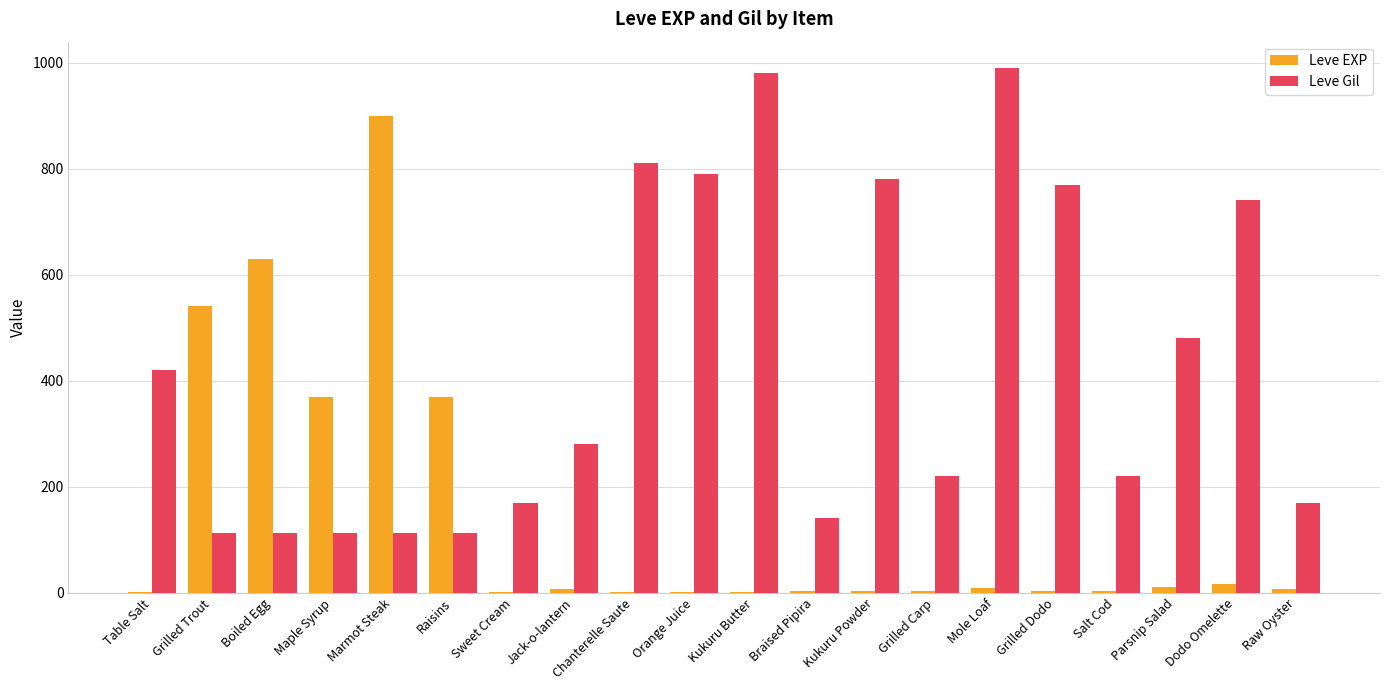

Does the chart contain stacked bars?

No